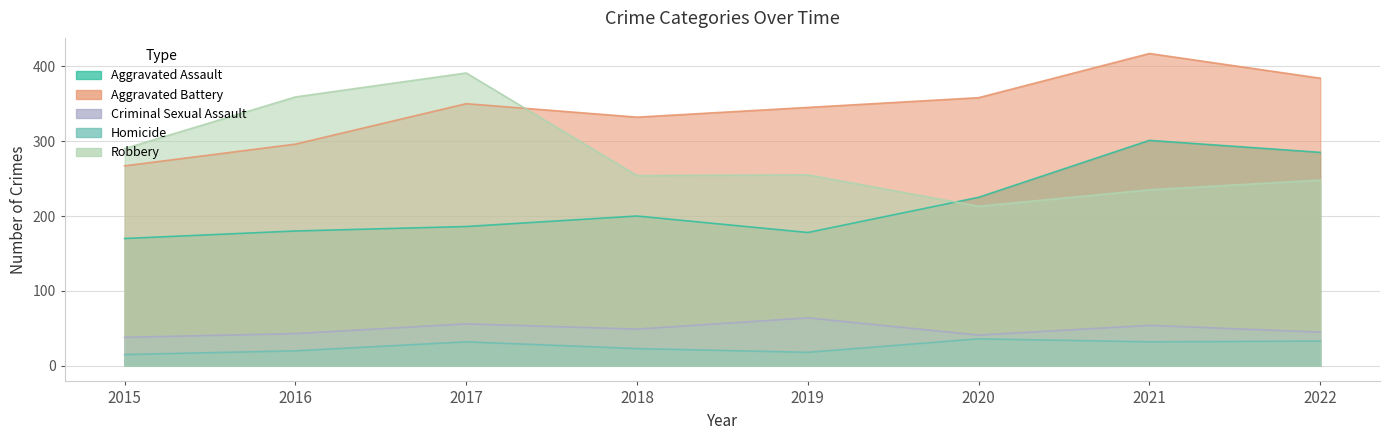

What is the value of the Criminal Sexual Assault point at the 3rd from the left?

56